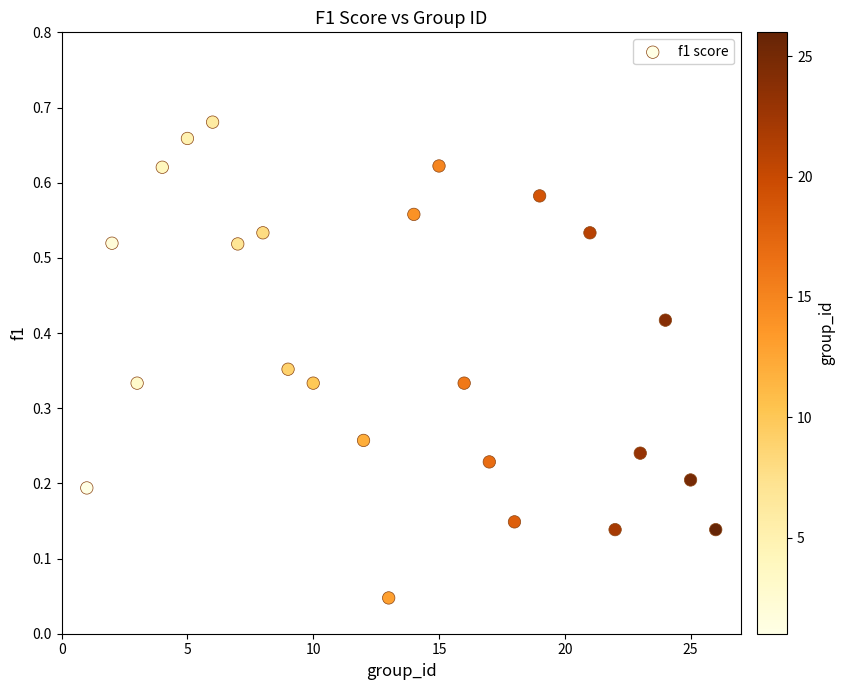

How many data points are displayed?

24